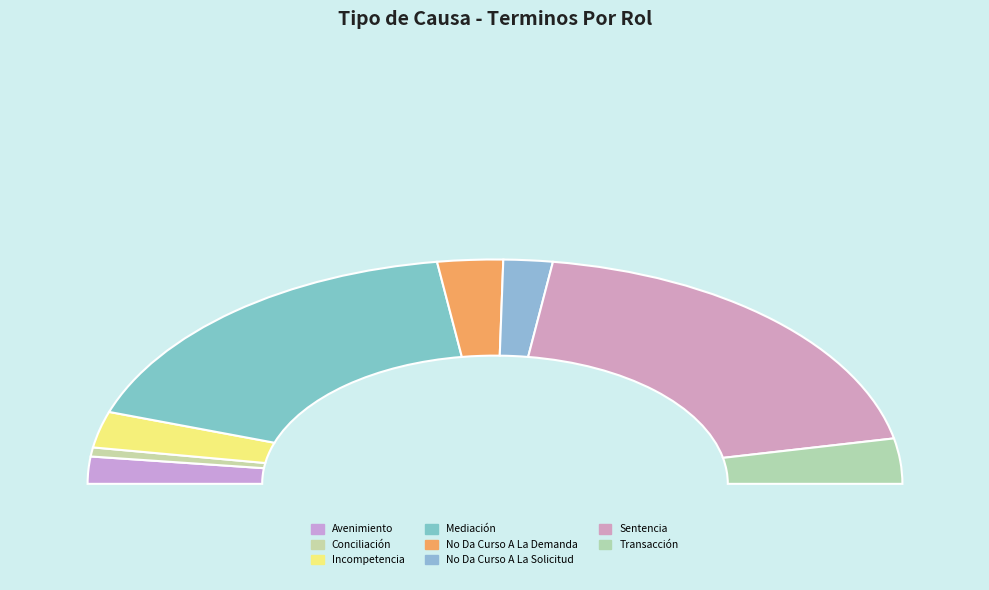

Count the number of slices in the pie.

8